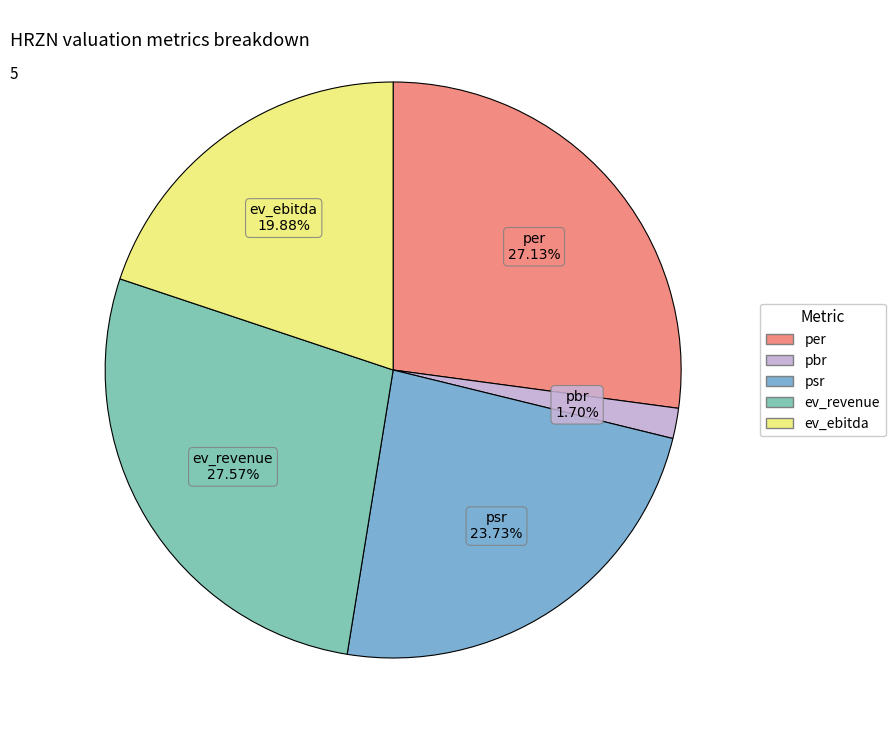

Is it true that ev_ebitda is 20% of the pie?

True